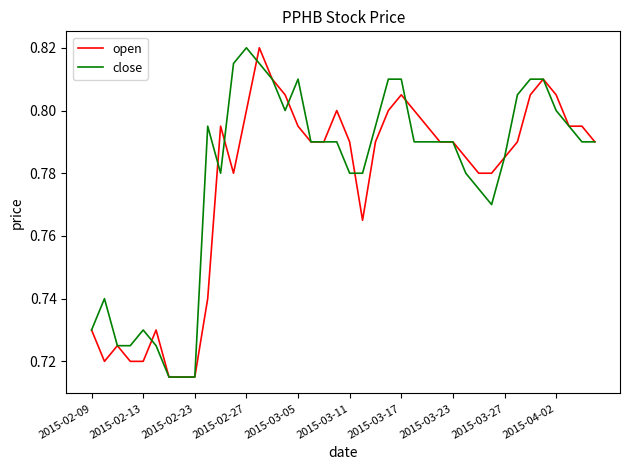

True or false: close and open cross at least once.

True